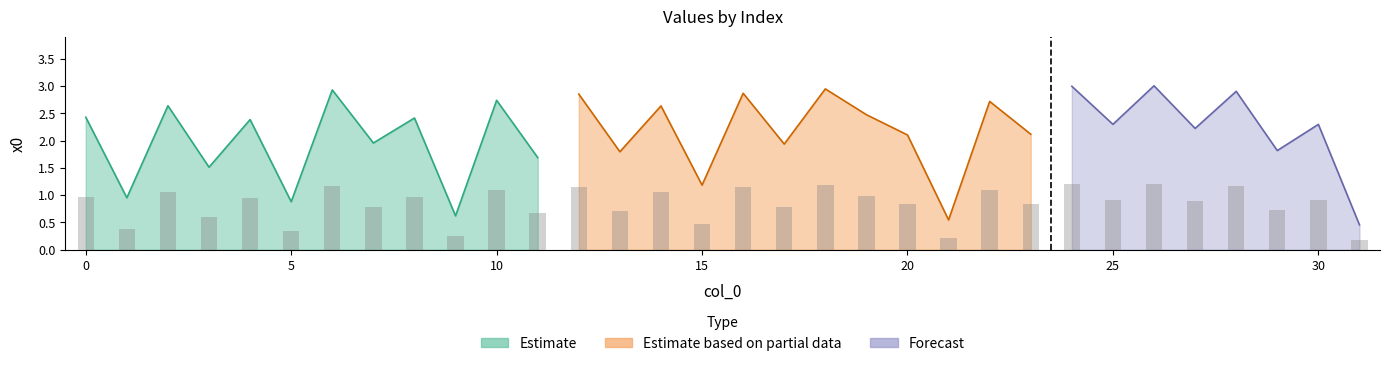

True or false: the data shows 1.2 at 26.

True